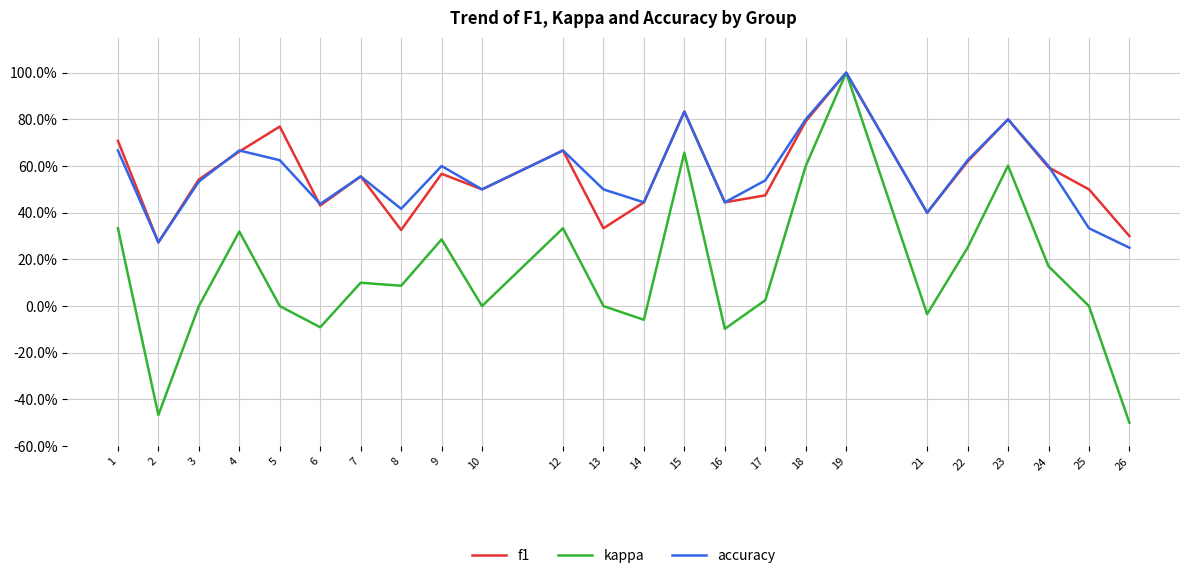

Between 6 and 14, which is larger?

14